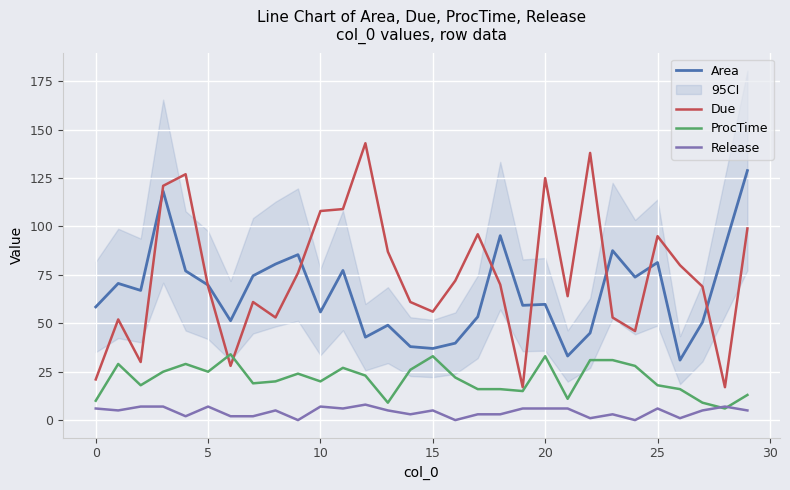

Is it true that Area equals 89.7 at 28?

True